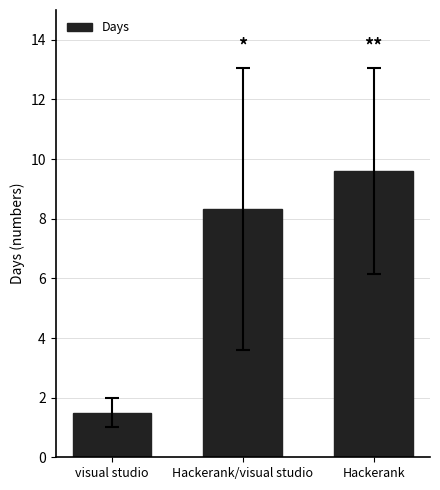

What is the approximate value at Hackerank?

9.6